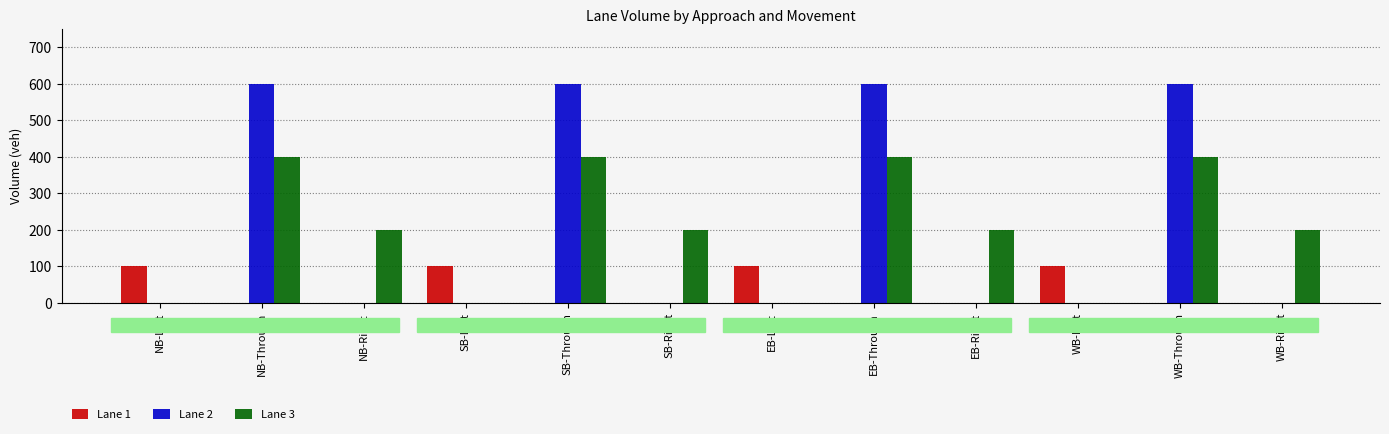

Which series changed the most between NB-Right and WB-Left?

Lane 3